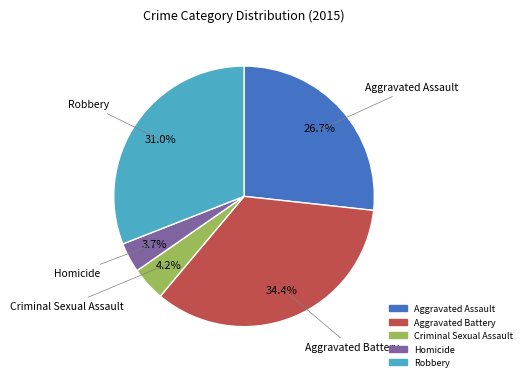

Which has a higher value, Homicide or Aggravated Assault?

Aggravated Assault